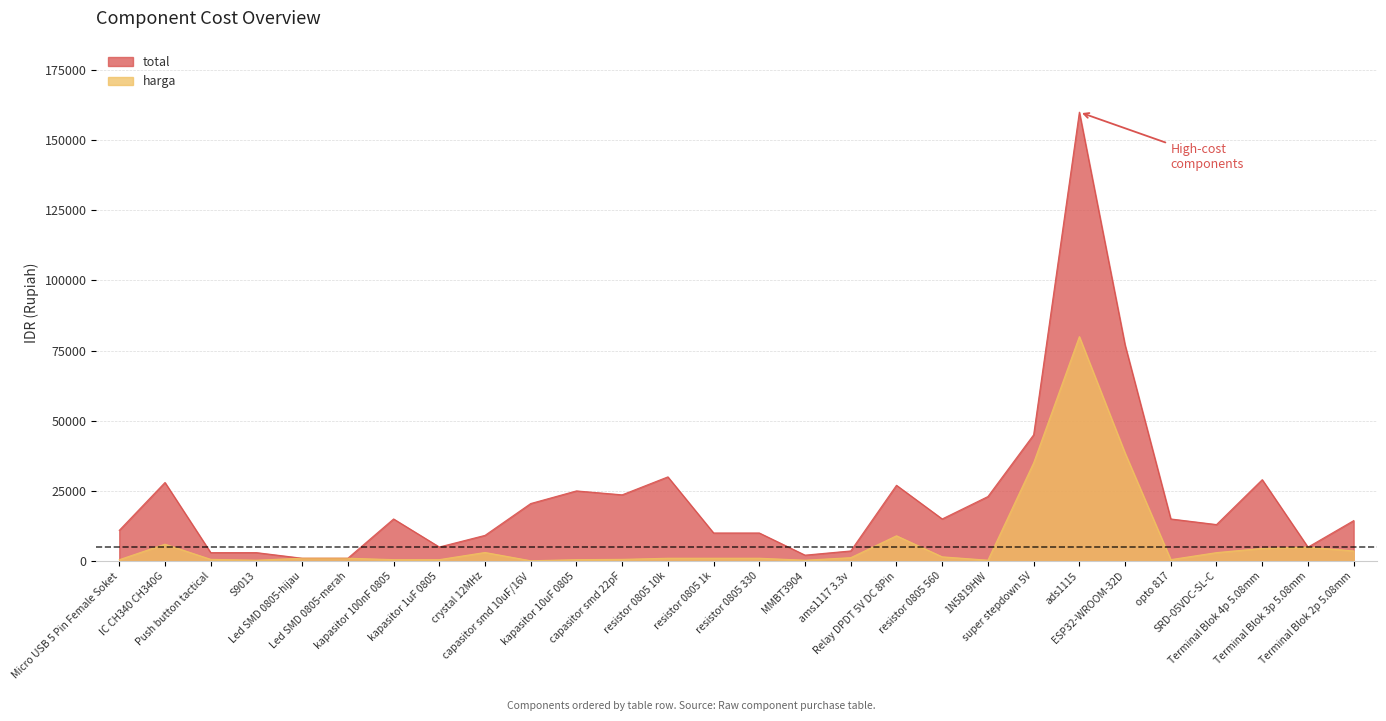

What is the approximate value of total at crystal 12MHz, to the nearest 10?

9150